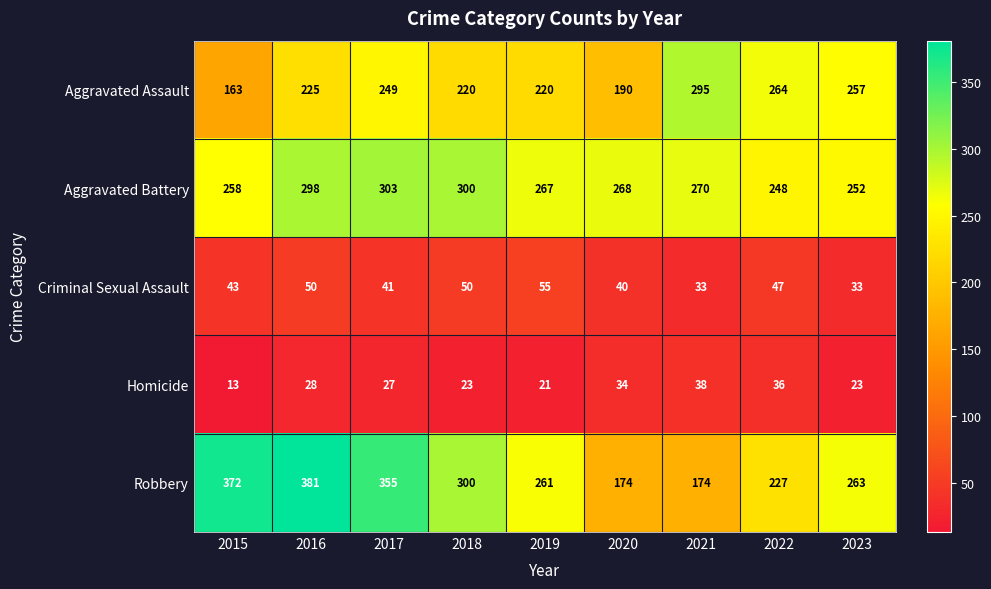

What is the difference between the Aggravated Assault values at 2020 and 2023?

67